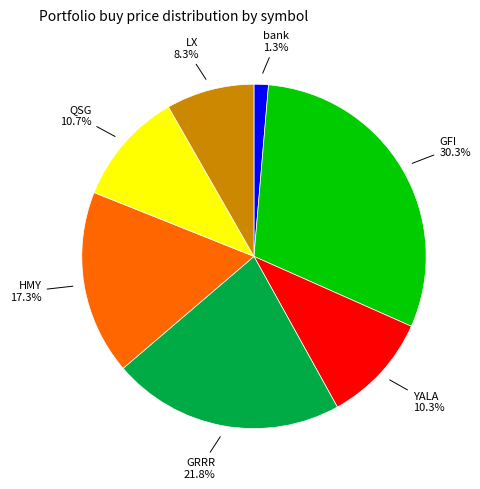

What percentage is NOT represented by YALA?

89.7%